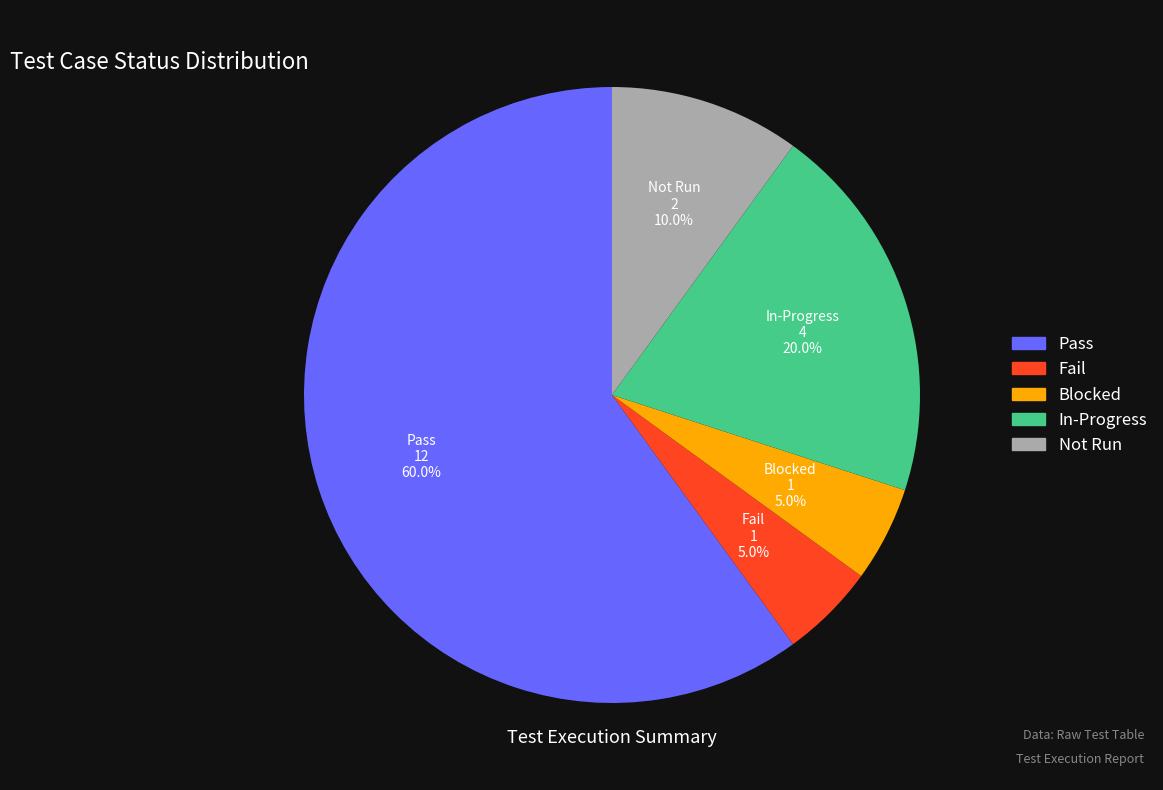

Combined, do In-Progress and Not Run account for over 50%?

No